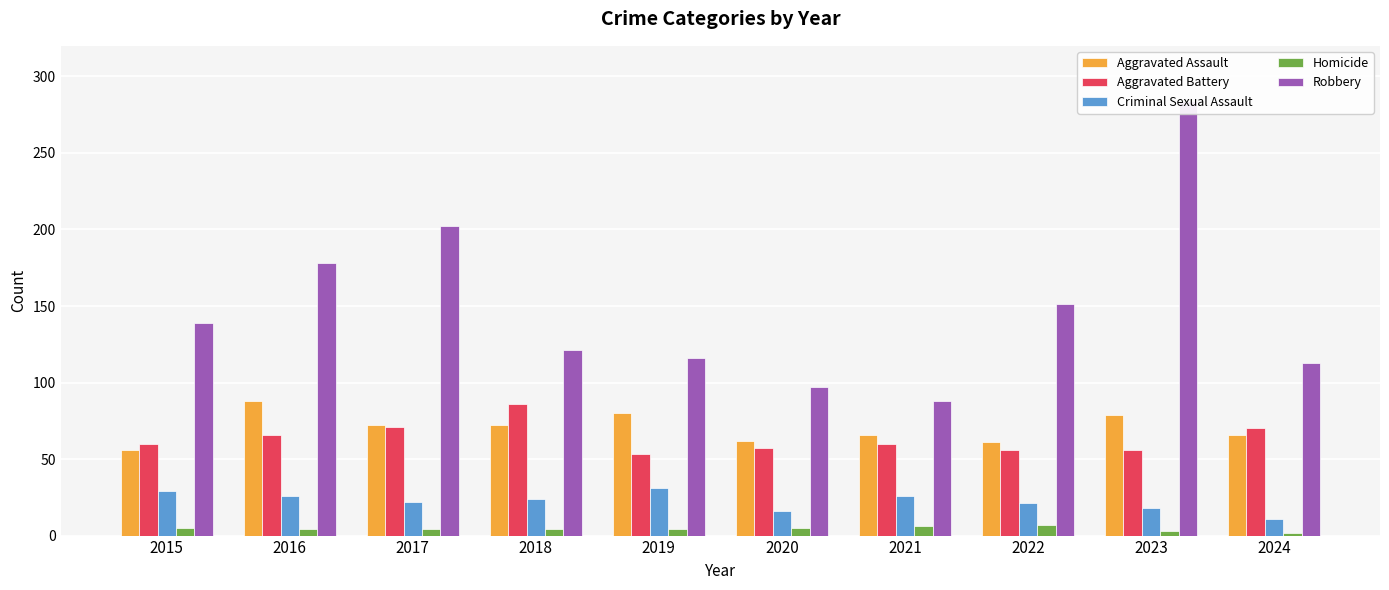

True or false: Robbery has a value of 202 at 2017.

True